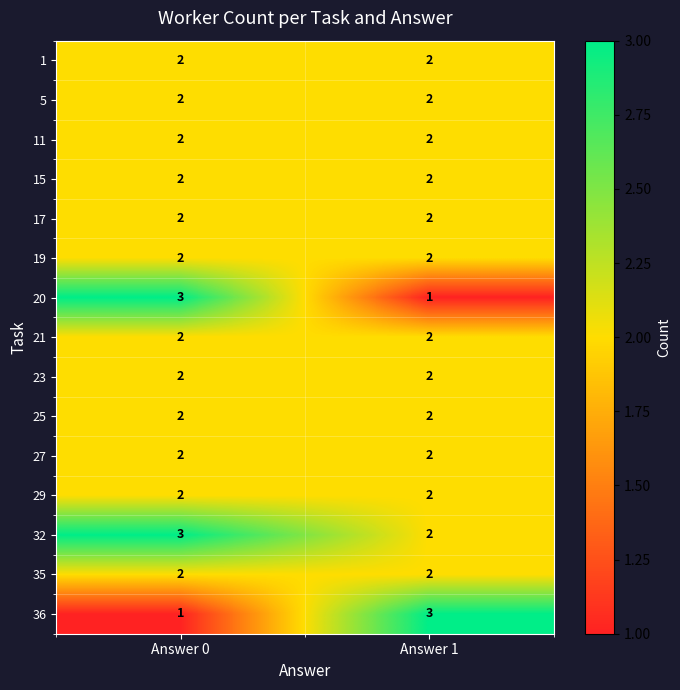

What is the maximum value shown in the chart?

3